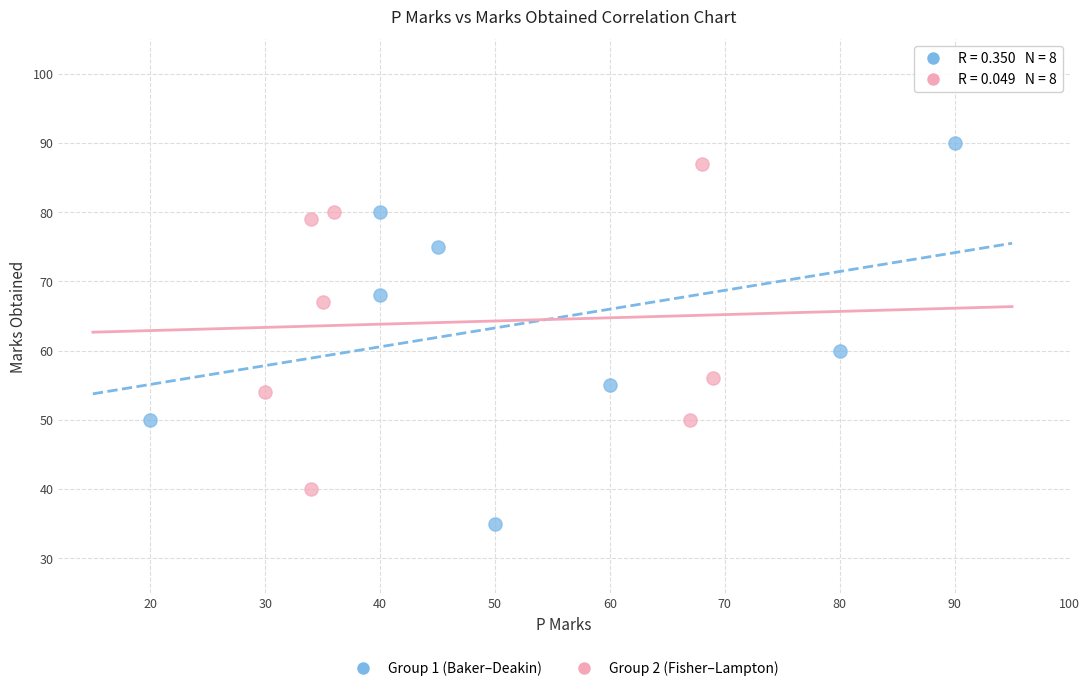

Which series contains the lowest Y value?

Group 1 (Baker–Deakin)